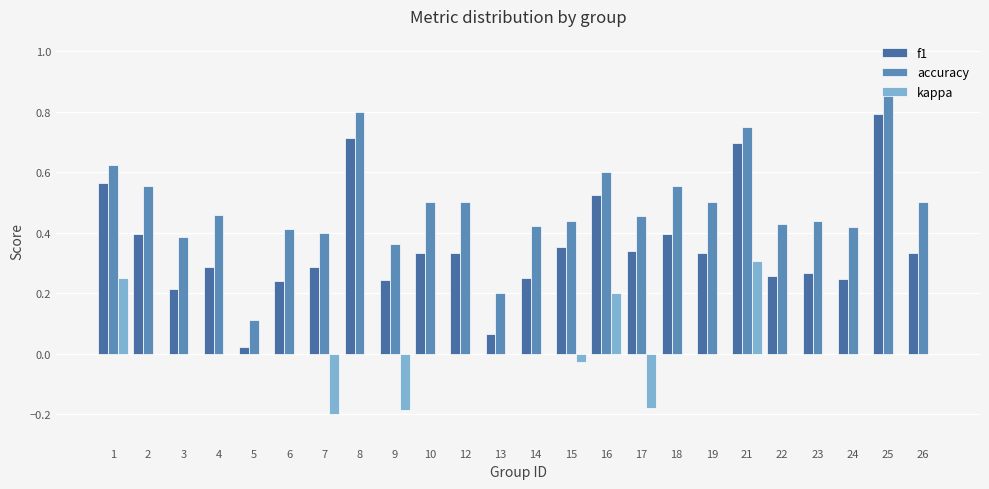

What is the highest value of the accuracy series?

0.9